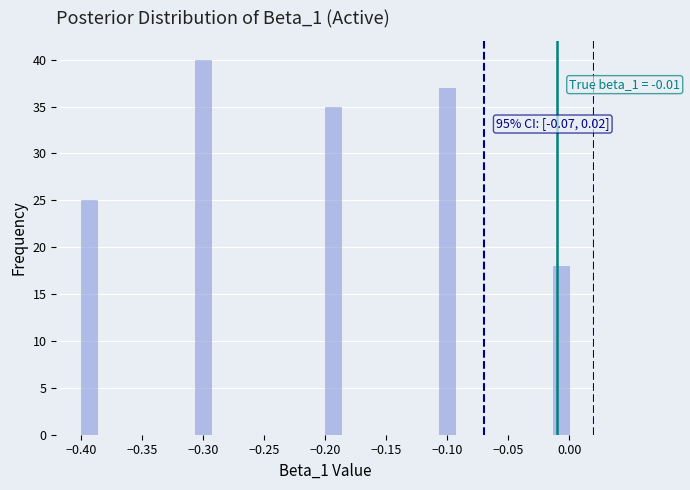

Read against the x-axis, roughly where is the centre of the tallest bar?

-0.300